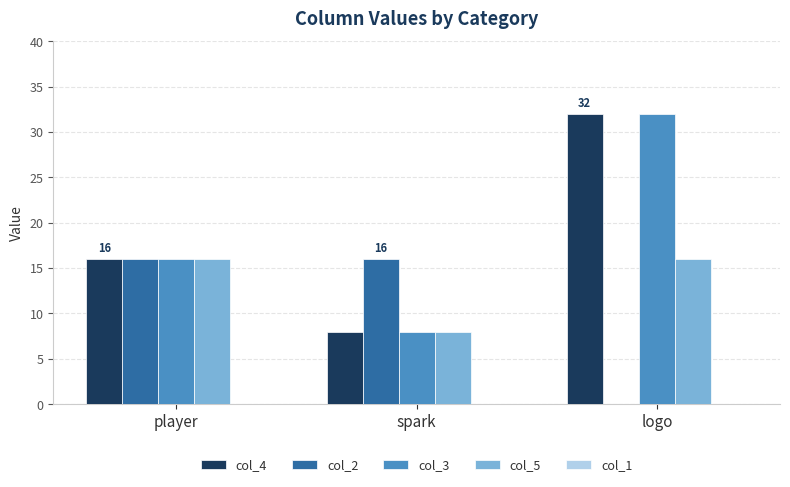

What is the approximate value of col_4 at spark, to the nearest 10?

10